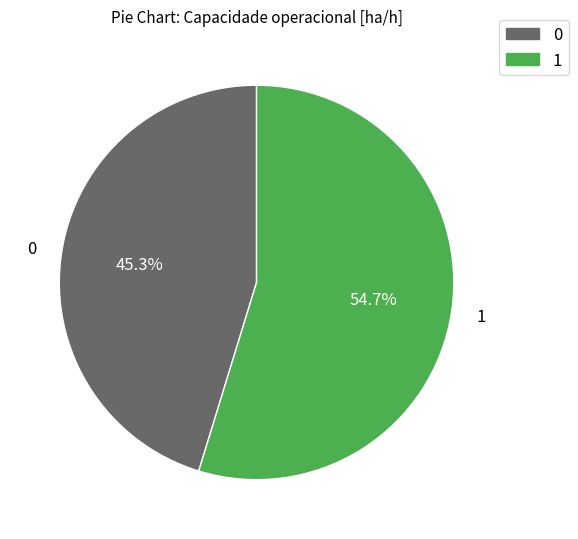

Does any single category account for the majority?

Yes